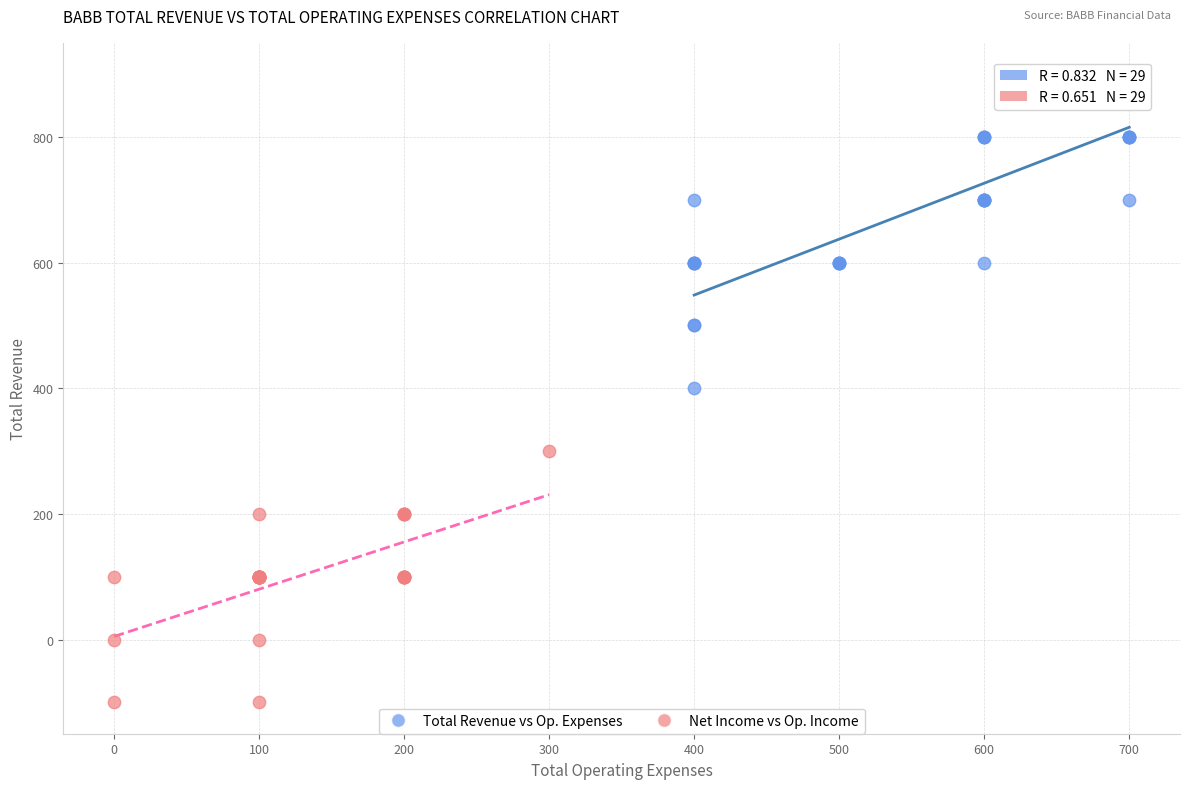

Which series contains the lowest Y value?

Net Income vs Op. Income